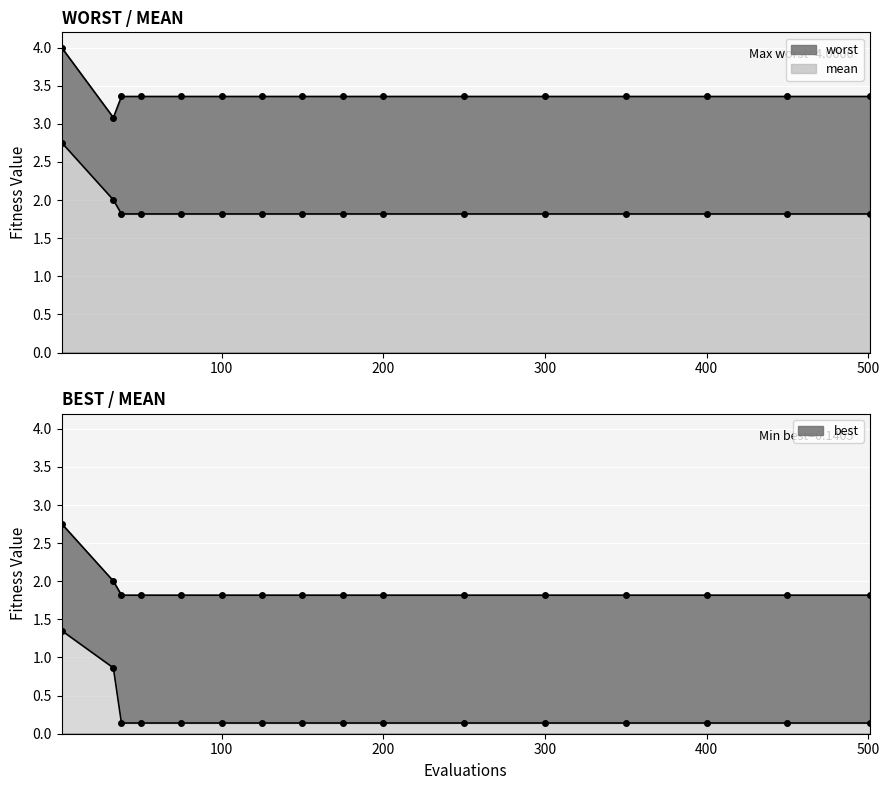

What position from the left is 200?

10